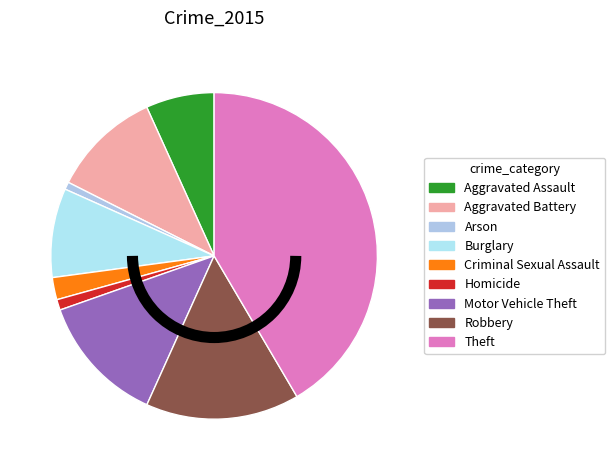

To the nearest percent, what portion does Theft represent?

42%